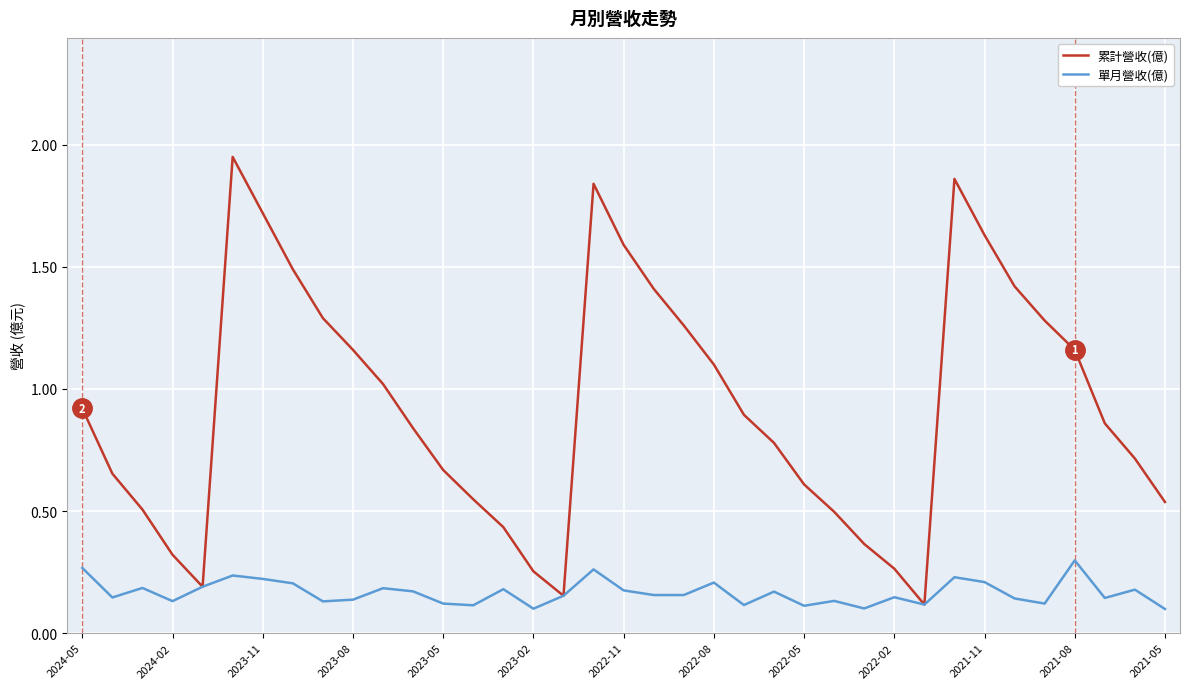

Rank the series by their average value, from lowest to highest.

單月營收(億), 累計營收(億)